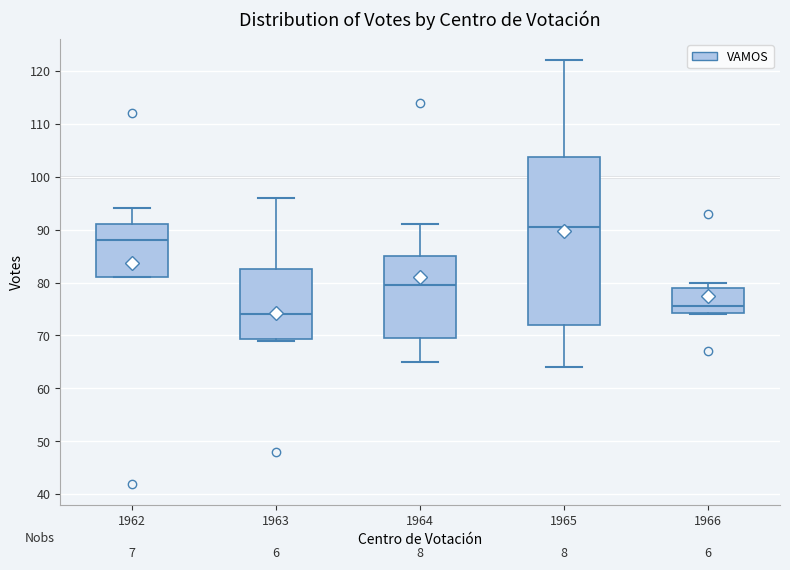

Where is the lower edge of the box at x = 1964 on the y-axis? The values are not printed on the chart, so give them approximately, as read against the axis.

70